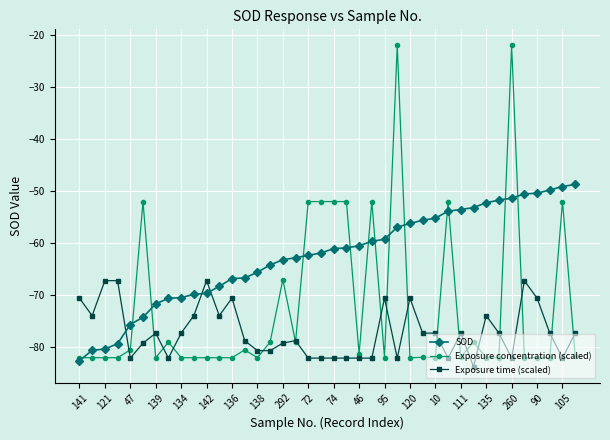

Which series has the largest total across all categories?

SOD